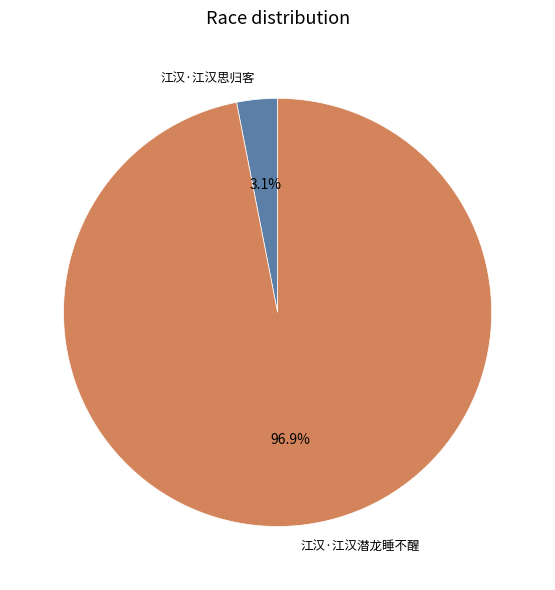

Which slice is the largest?

江汉·江汉潜龙睡不醒